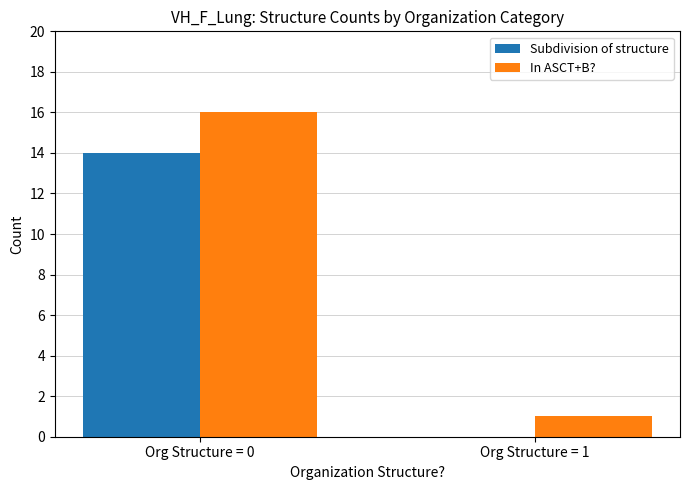

Which series has the largest total across all categories?

In ASCT+B?